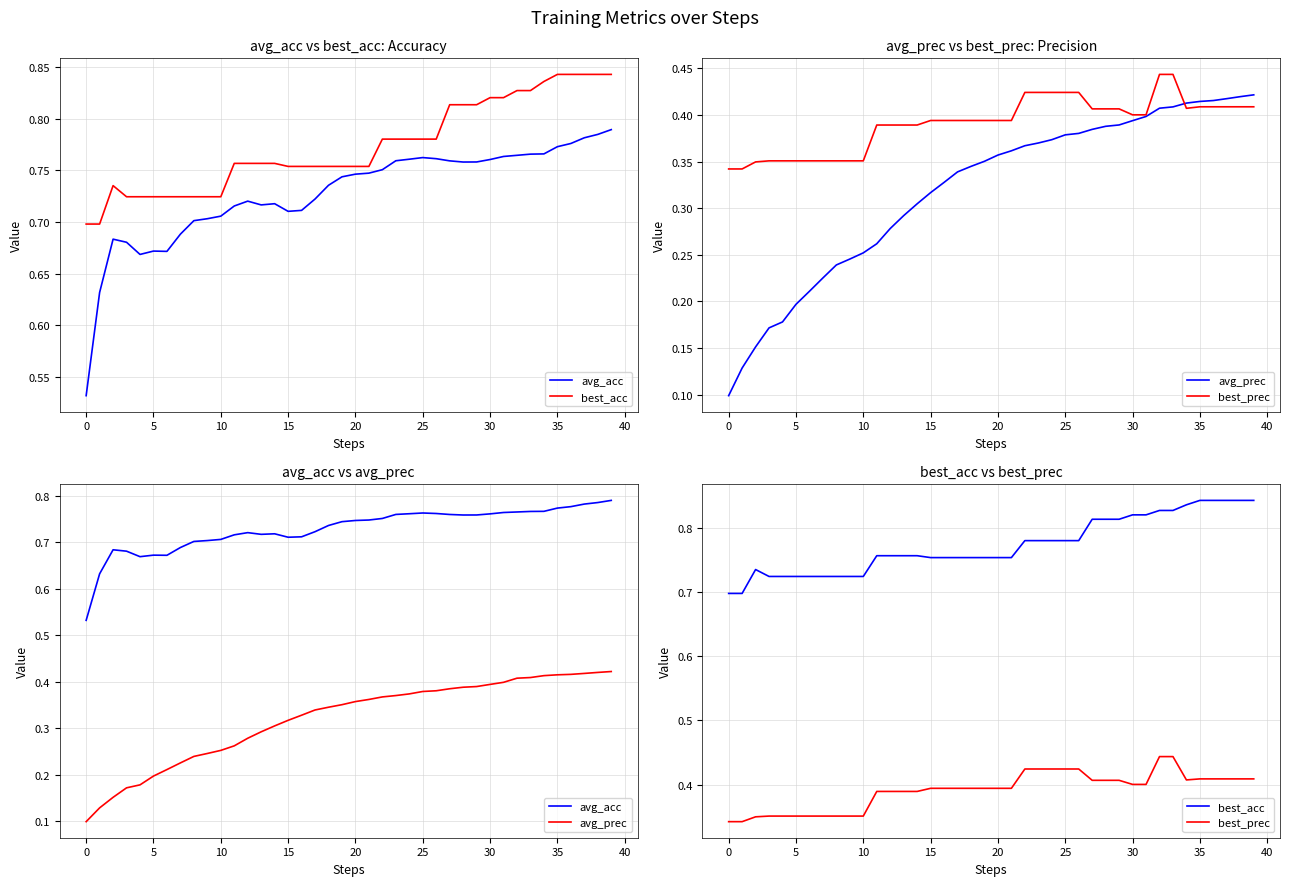

True or false: avg_prec and avg_acc intersect in this chart.

False